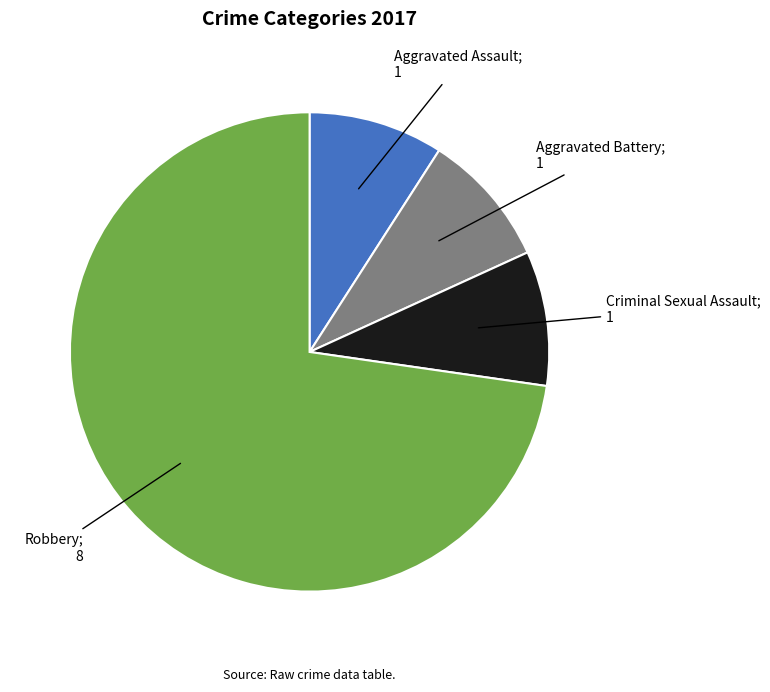

Is there any slice that represents more than half of the pie?

Yes